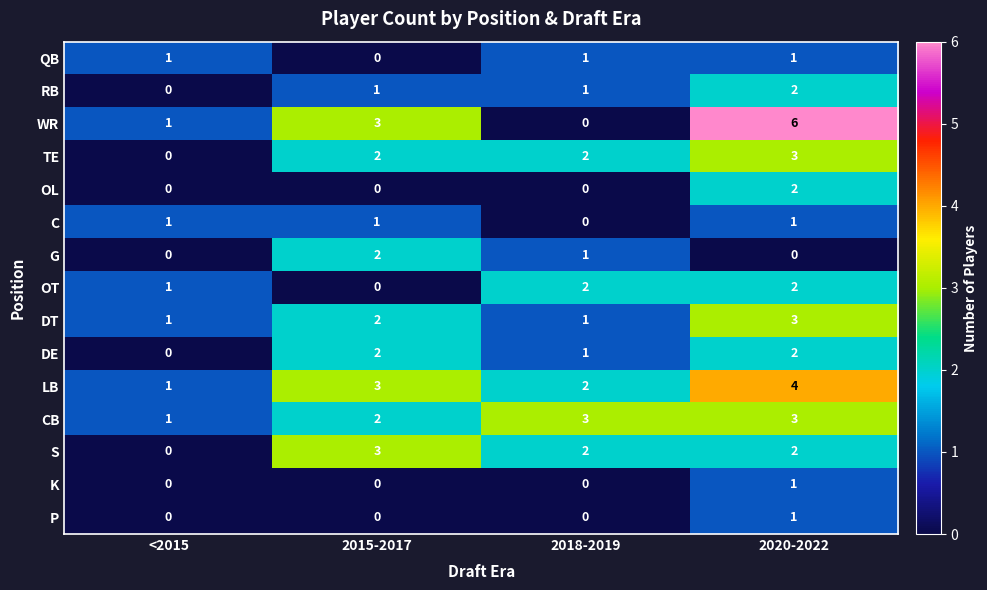

Which category has the lowest value in the LB series?

<2015